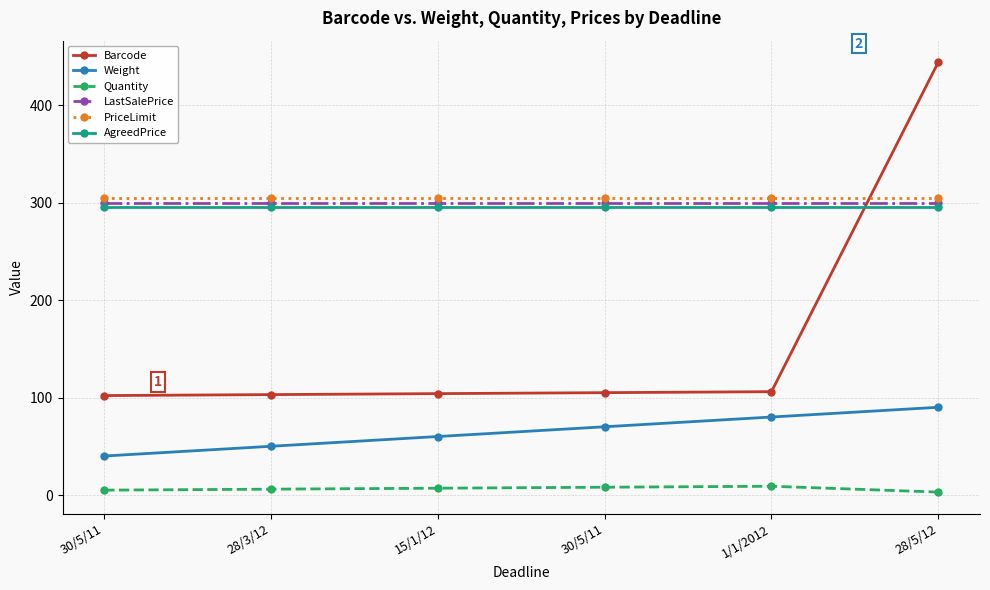

What is the label of the 5th point from the left?

1/1/2012